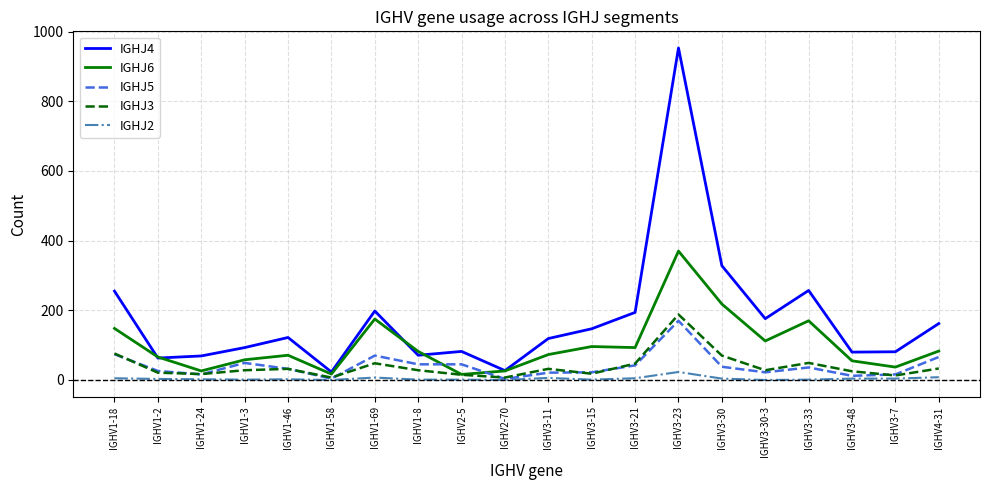

True or false: IGHJ4 and IGHJ2 cross at least once.

False